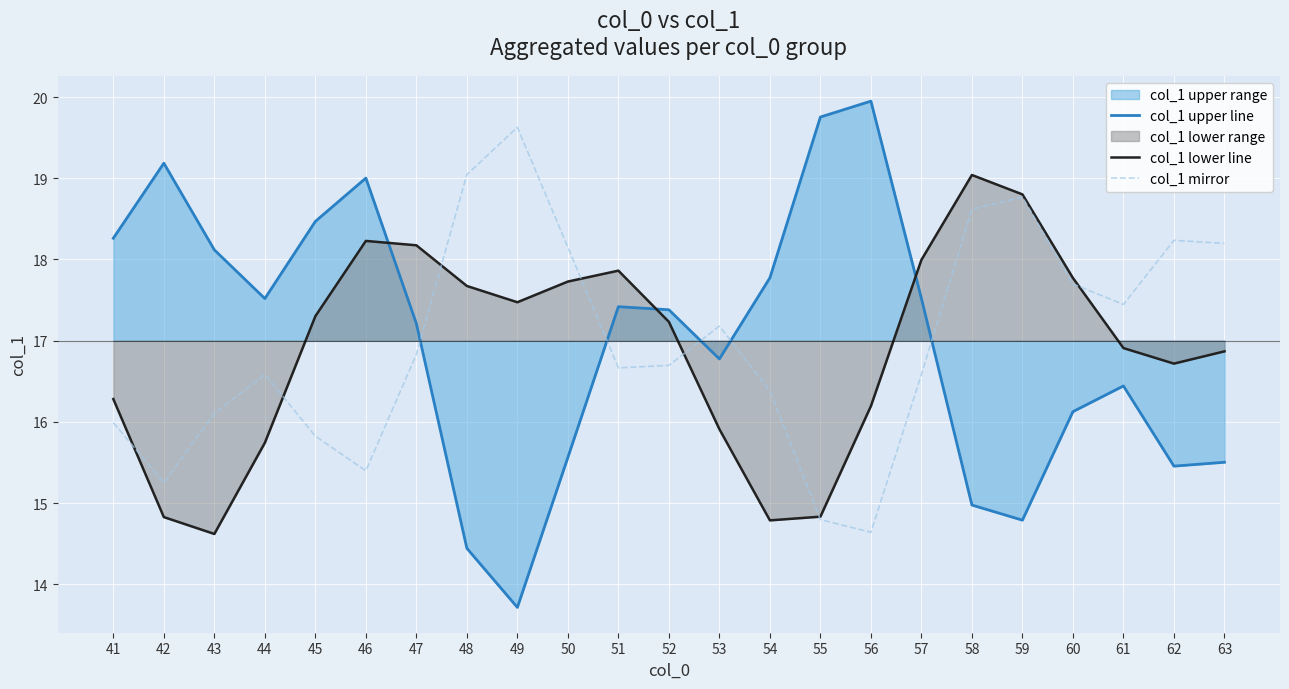

True or false: col_1 lower line and col_1 upper line cross at least once.

True